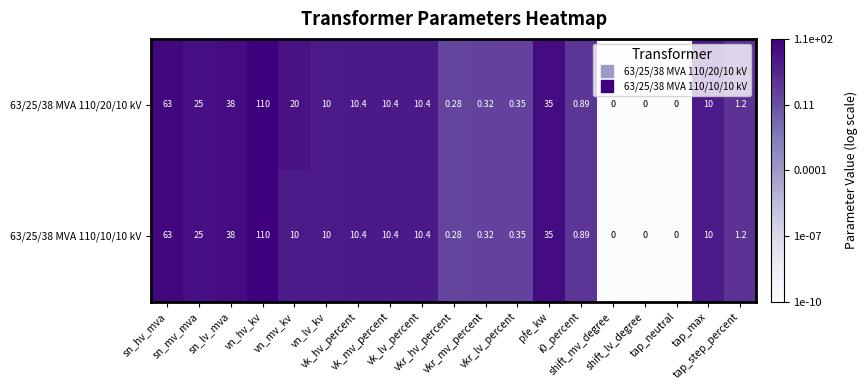

Which series changed the most between pfe_kw and tap_neutral?

63/25/38 MVA 110/20/10 kV